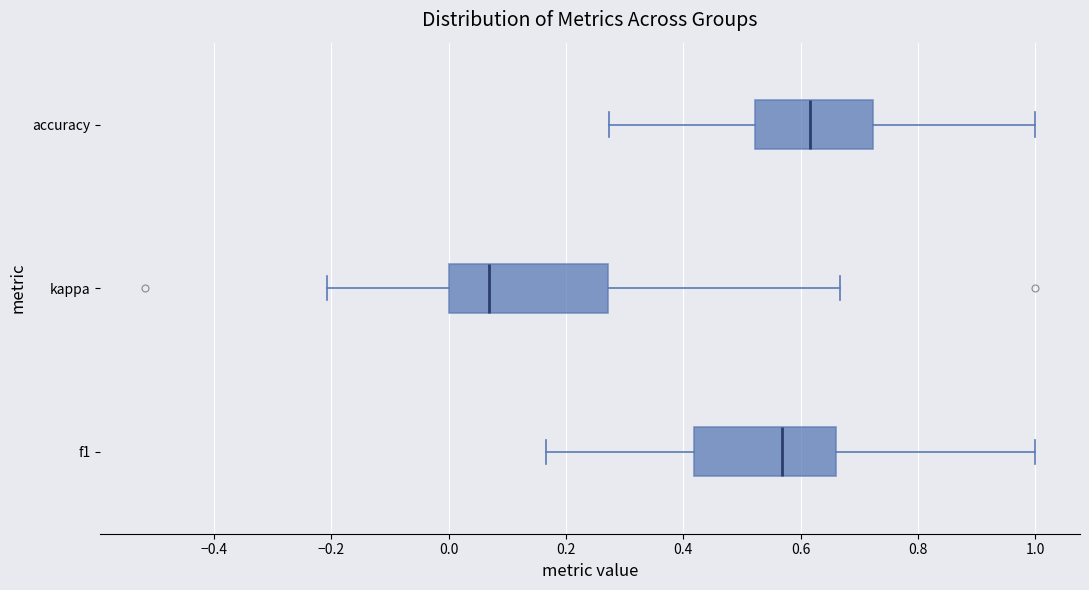

Reading bottom to top, transcribe this box plot: for each box, give where its median line is, the range the box spans, and where its two whiskers end, as read against the x-axis. The values are not printed on the chart, so give them approximately, as read against the axis.

f1: median 0.56, box 0.42 to 0.66, whiskers 0.16 to 1.00
kappa: median 0.06, box 0.00 to 0.28, whiskers -0.20 to 0.66
accuracy: median 0.62, box 0.52 to 0.72, whiskers 0.28 to 1.00